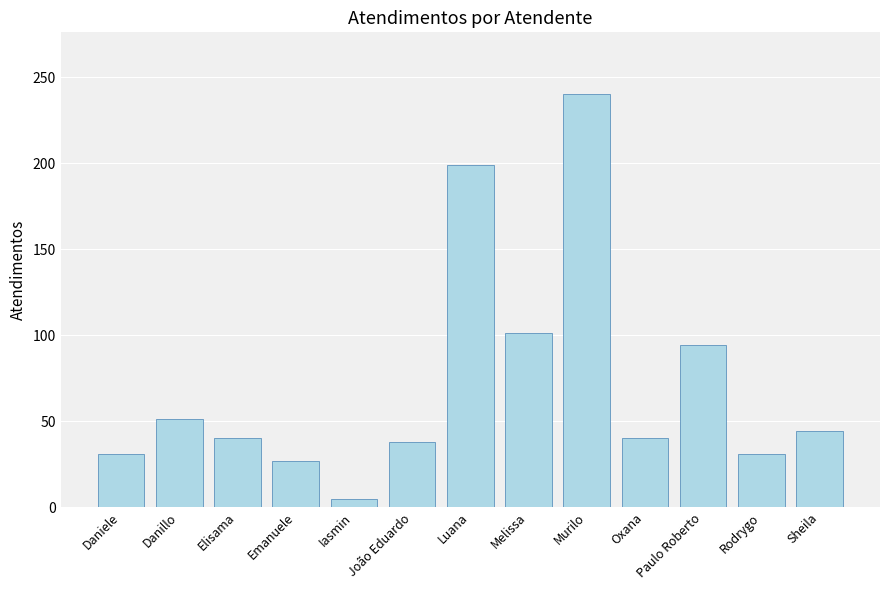

Reading right to left, list all the values displayed in this chart.

Sheila=44	Rodrygo=31	Paulo Roberto=94	Oxana=40	Murilo=240	Melissa=101	Luana=199	João Eduardo=38	Iasmin=5	Emanuele=27	Elisama=40	Danillo=51	Daniele=31